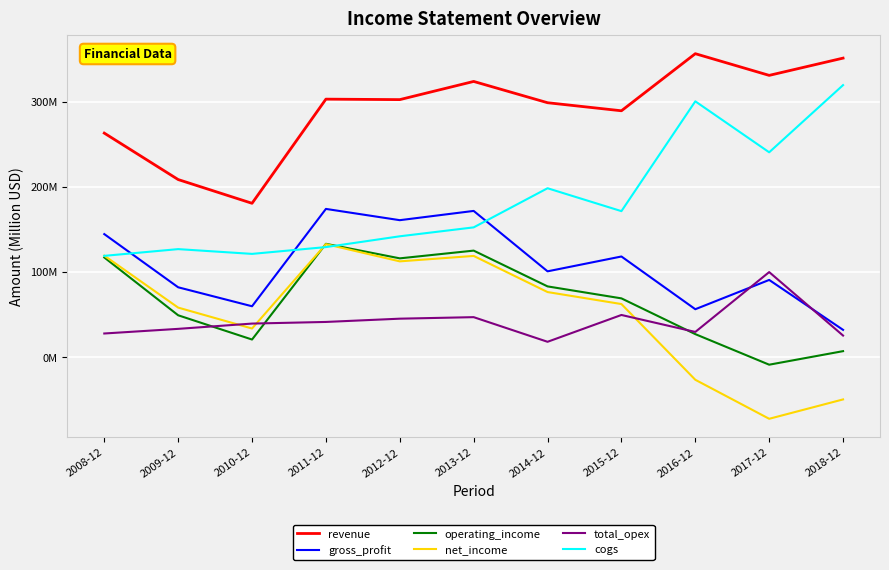

How many values in the operating_income series exceed 68?

6